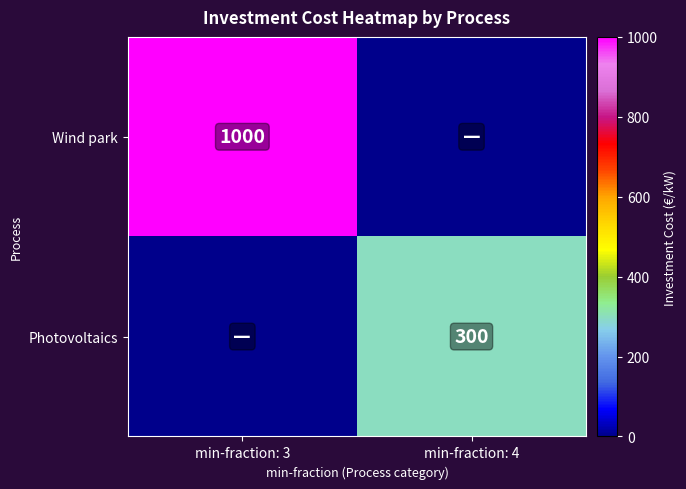

Is it true that Wind park equals 1000 at min-fraction: 3?

True